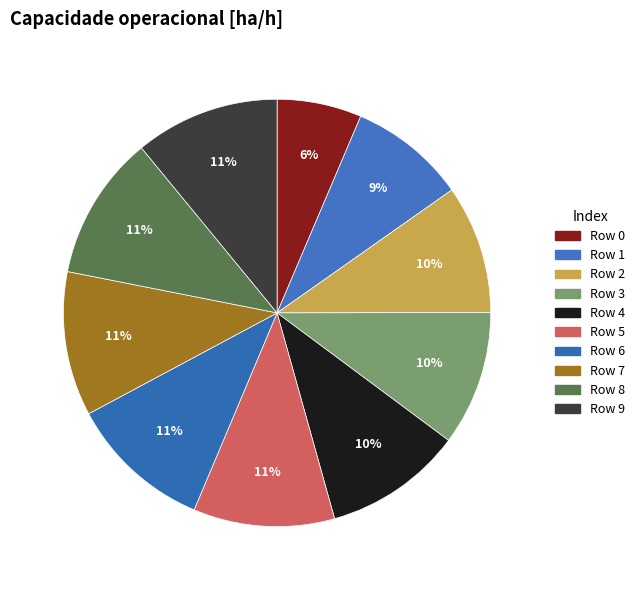

To the nearest percent, what is the difference between the largest and smallest slice percentages?

5%